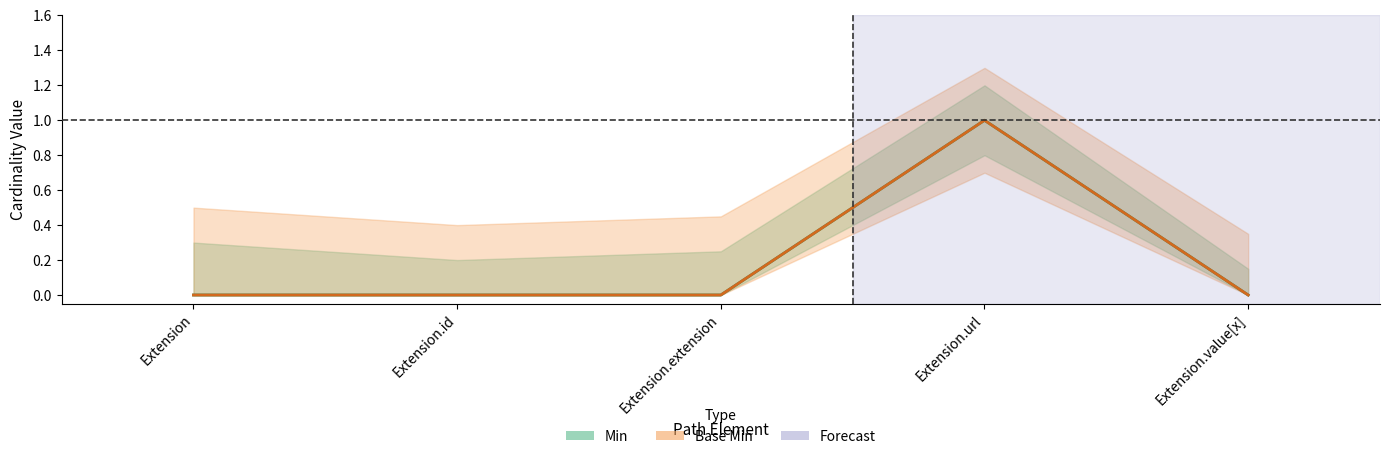

True or false: Min and Base Min intersect in this chart.

False